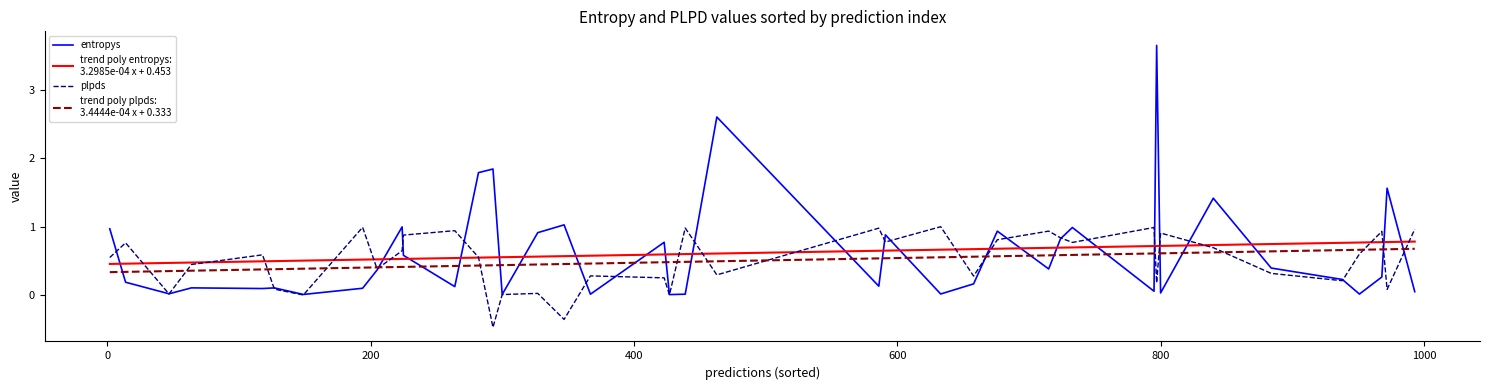

What is the smallest value displayed?

-0.5